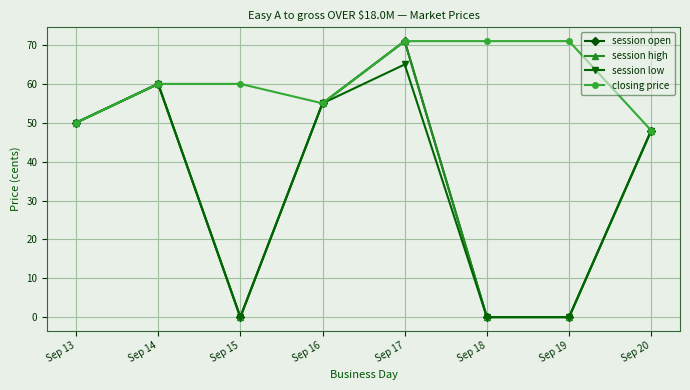

Is this an area chart (filled region under the line)?

No